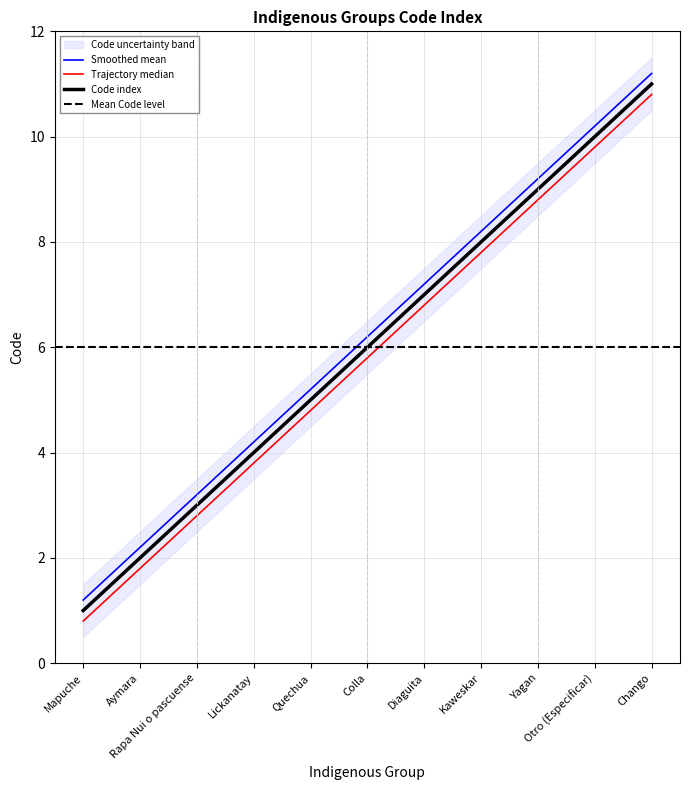

What is the difference between the second highest and second lowest values?

8.0